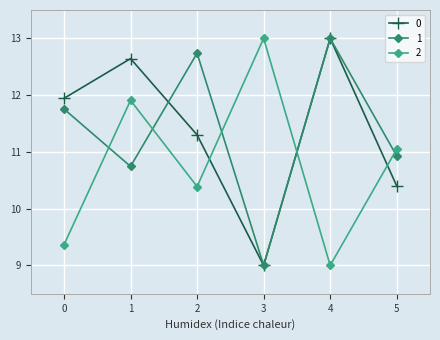

How many interior local valleys does the 0 series have?

1